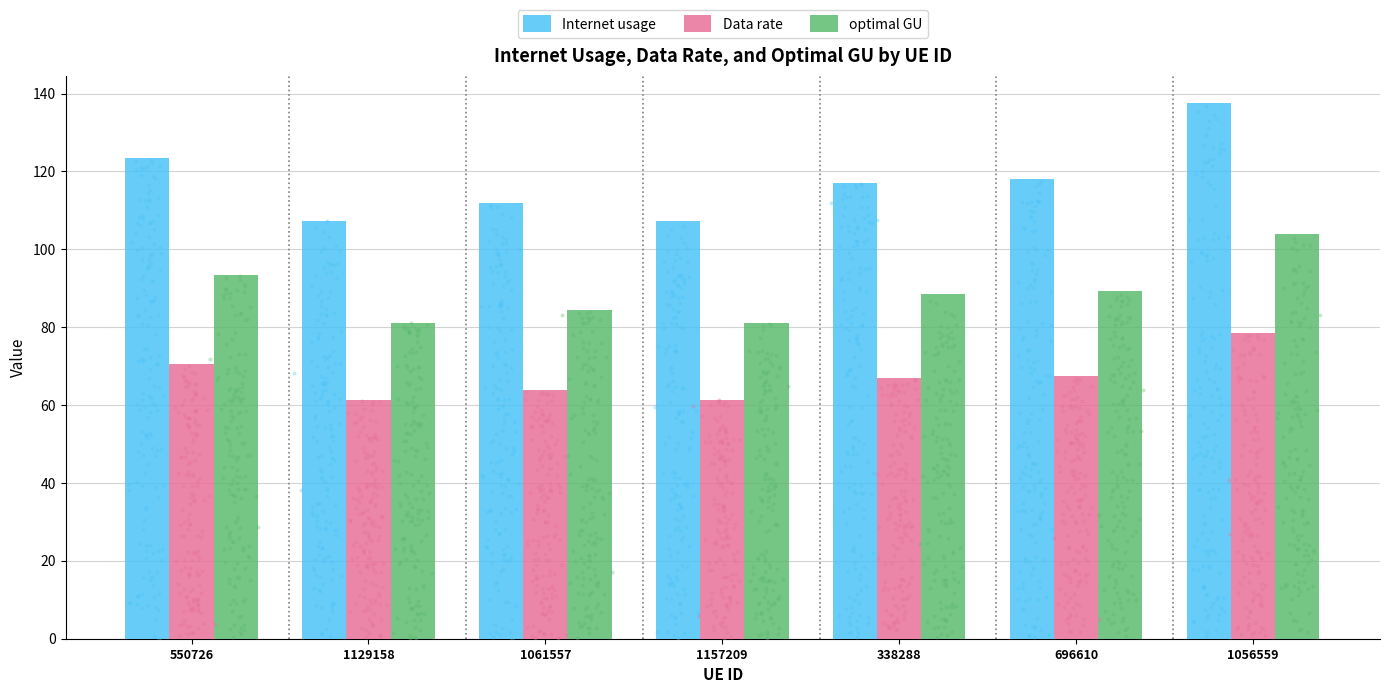

At which category is the sum across all series the highest?

1056559